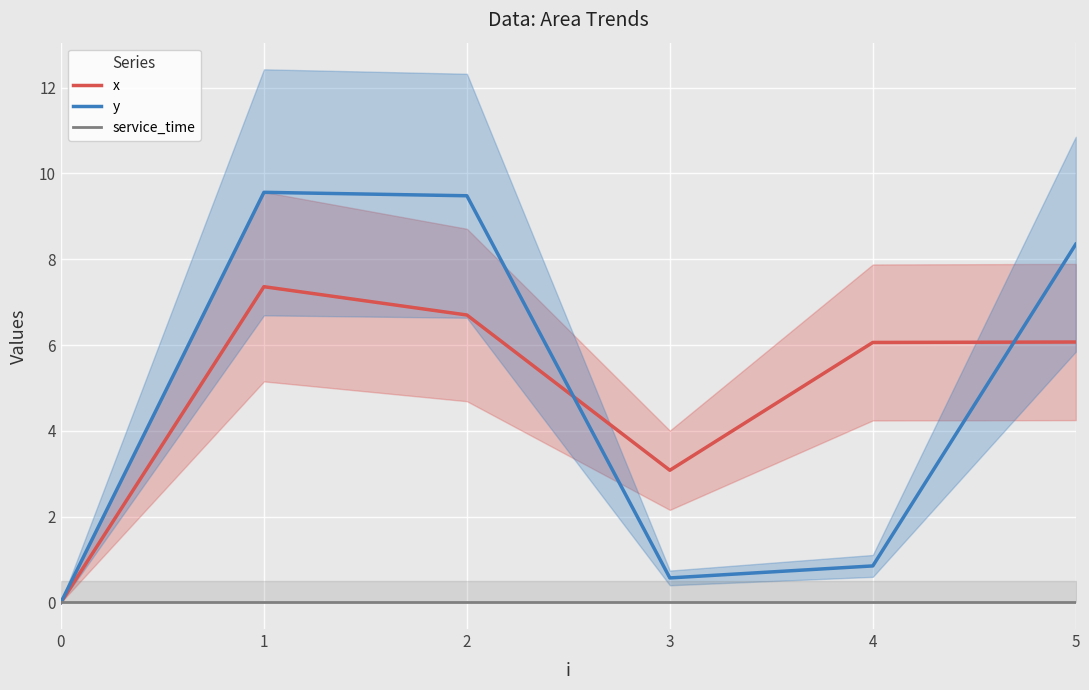

How many positive values does the y series have?

5